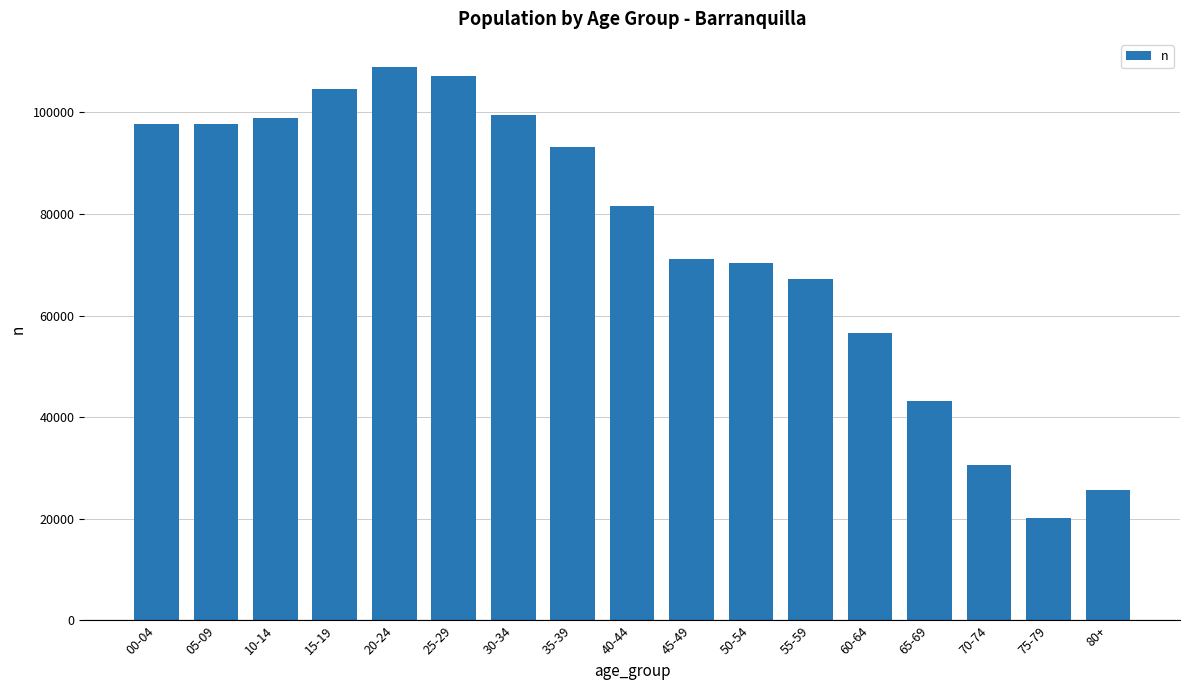

True or false: the data shows 81462 at 40-44.

True